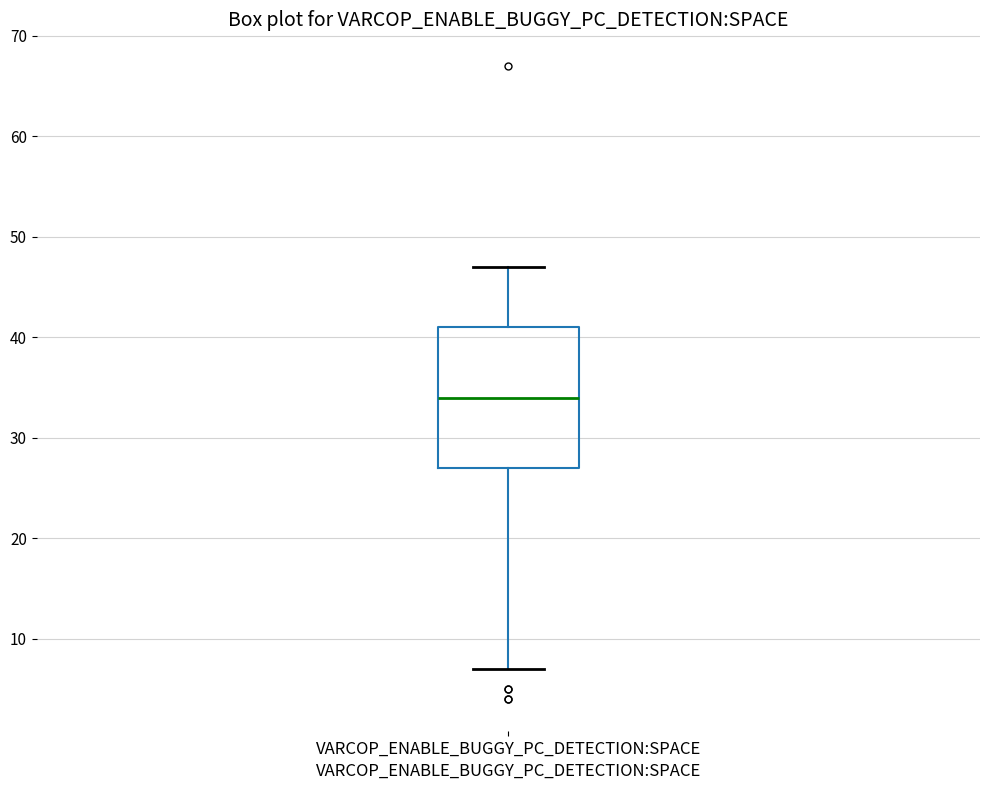

Transcribe this box plot: give where the median line is, the range the box spans, and where the two whiskers end, as read against the y-axis. The values are not printed on the chart, so give them approximately, as read against the axis.

median 34, box 27 to 41, whiskers 7 to 47